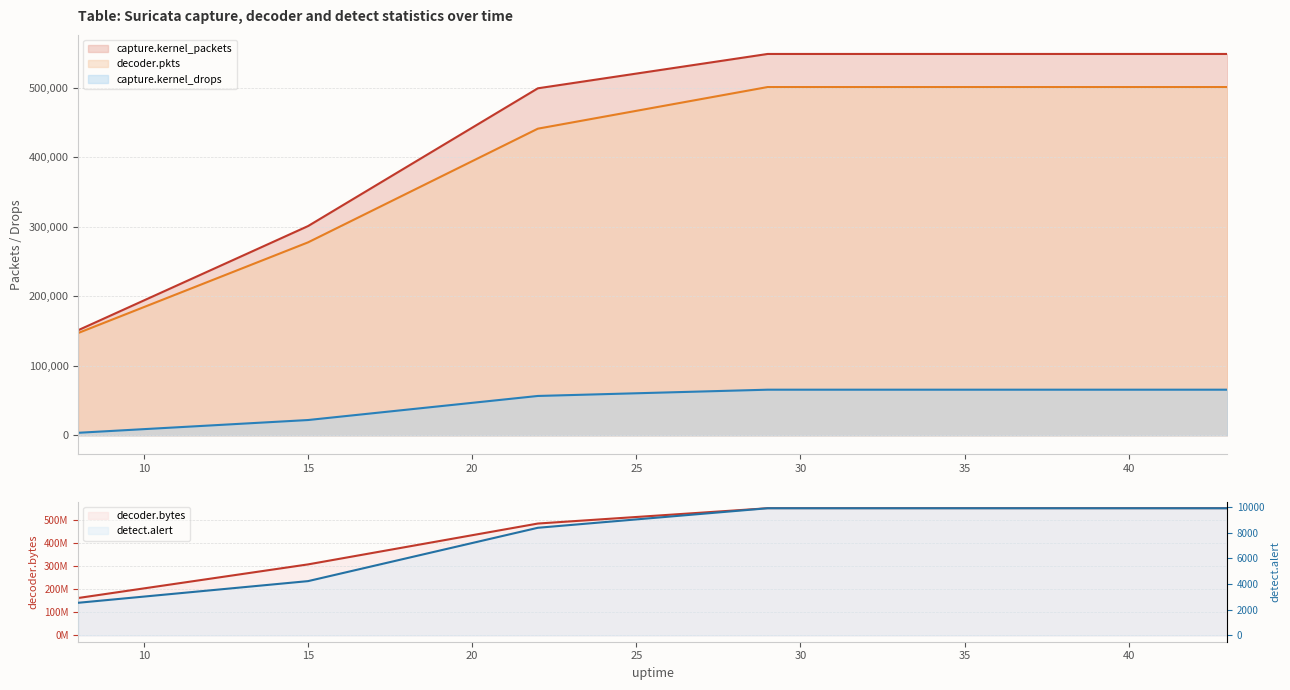

Which series has the largest range (max minus min)?

decoder.bytes